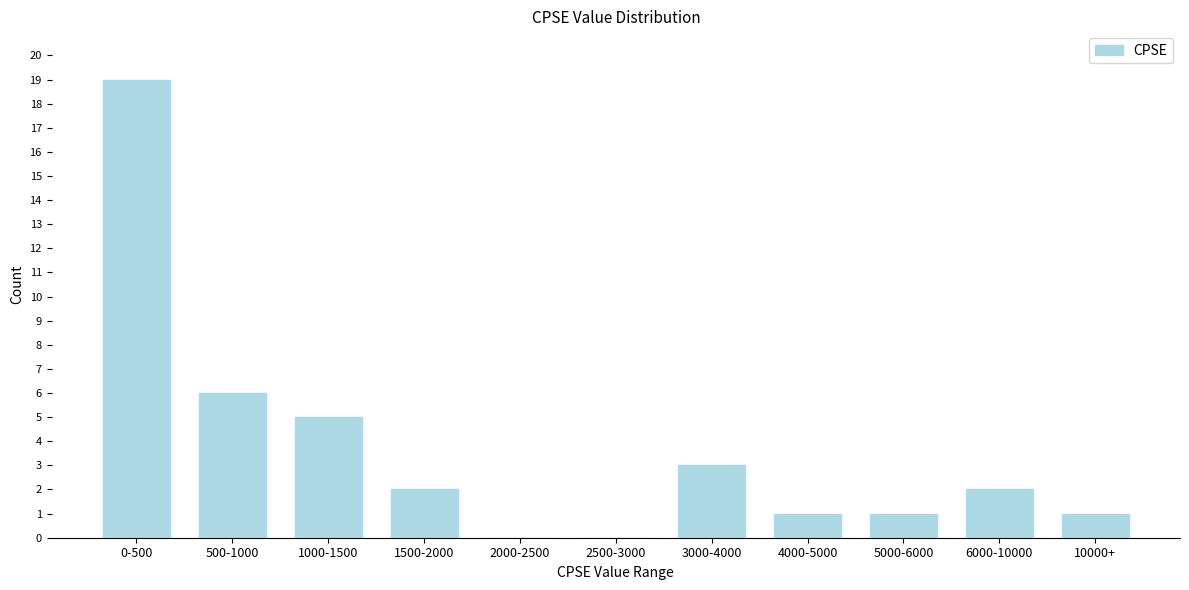

Reading left to right, what are all the values shown in this chart?

0-500=19	500-1000=6	1000-1500=5	1500-2000=2	2000-2500=0	2500-3000=0	3000-4000=3	4000-5000=1	5000-6000=1	6000-10000=2	10000+=1